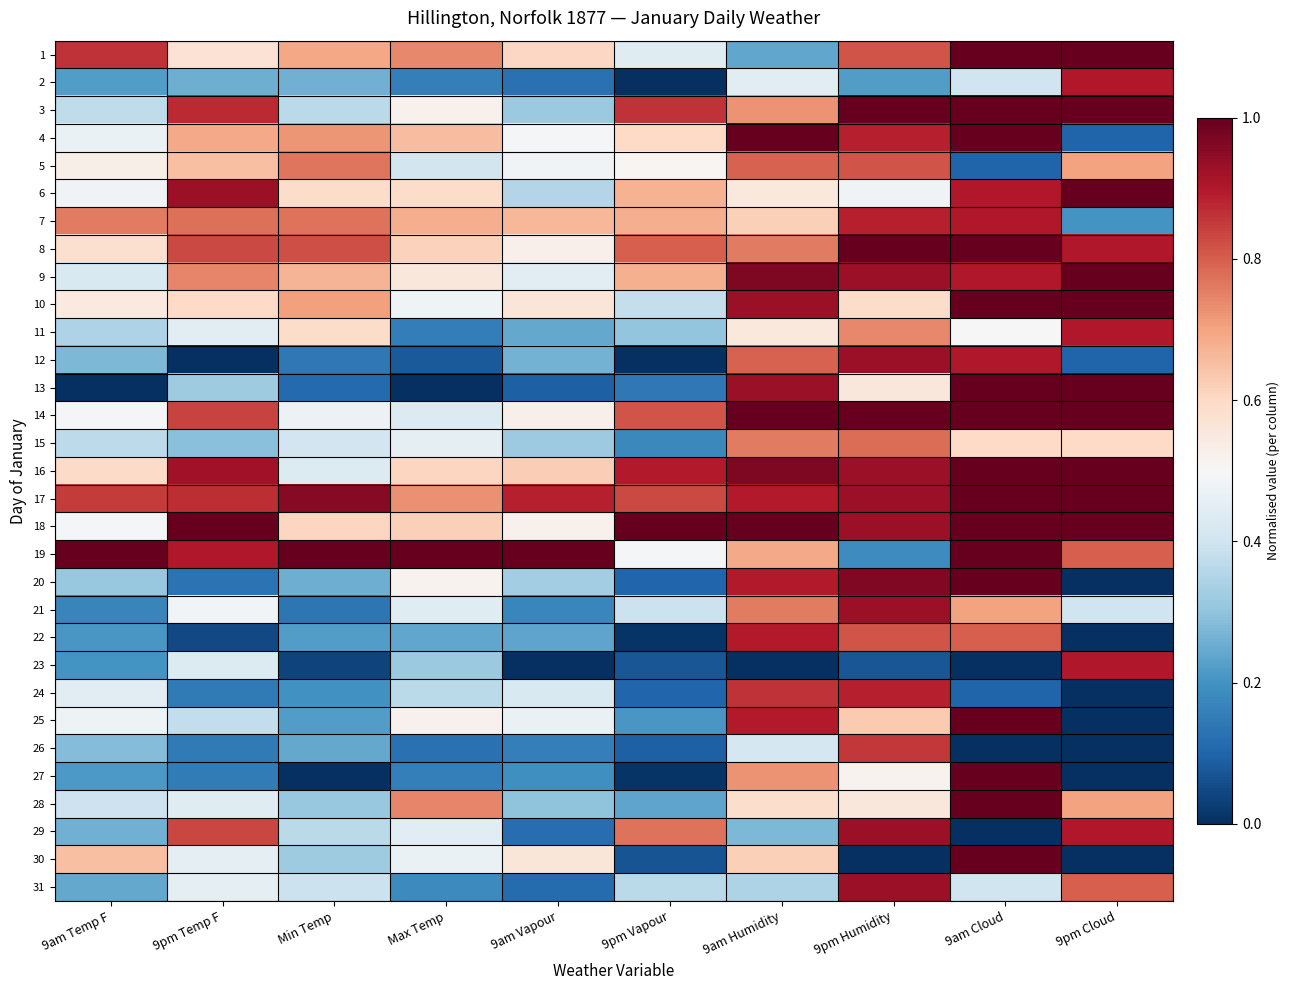

At 9am Humidity, list the series in order from smallest to largest.

23, 1, 29, 31, 26, 2, 6, 11, 28, 7, 30, 19, 3, 27, 8, 15, 21, 5, 12, 24, 17, 20, 22, 25, 10, 13, 9, 16, 4, 14, 18